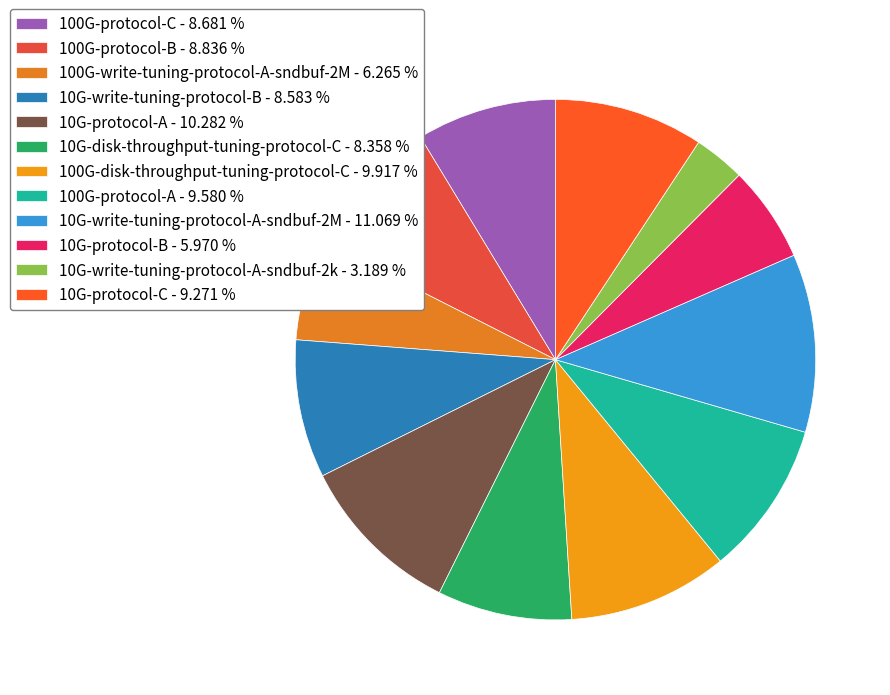

Between 100G-protocol-A and 100G-protocol-C, which is larger?

100G-protocol-A